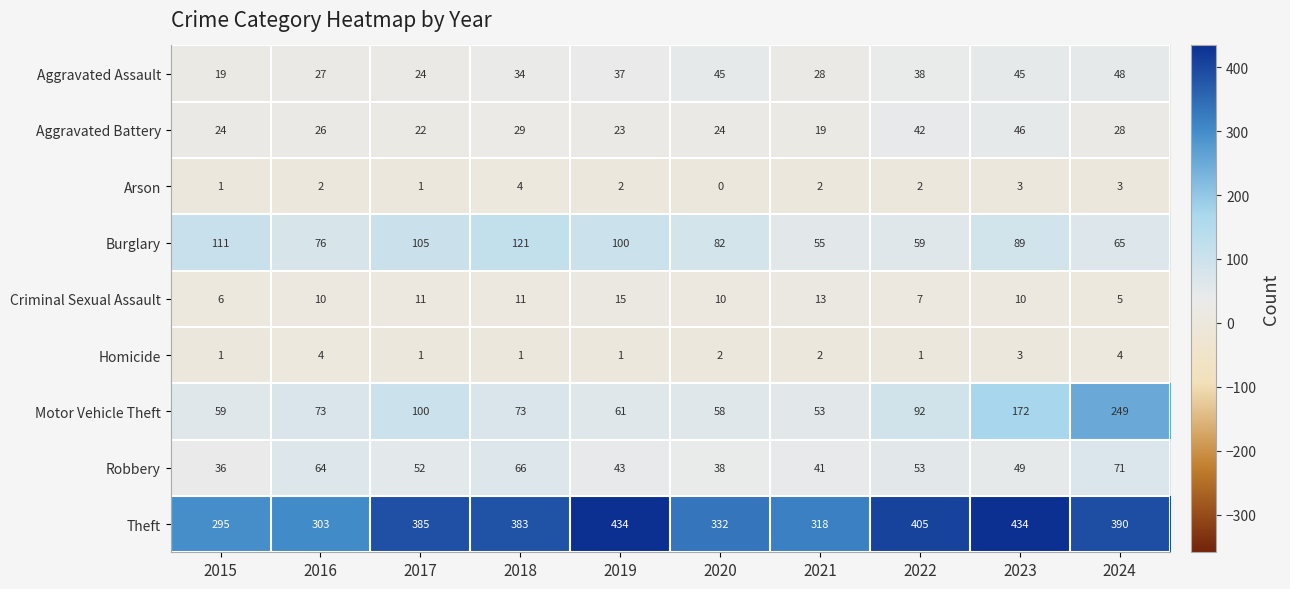

What value does the Aggravated Battery series have at 2019, to the nearest 10?

20